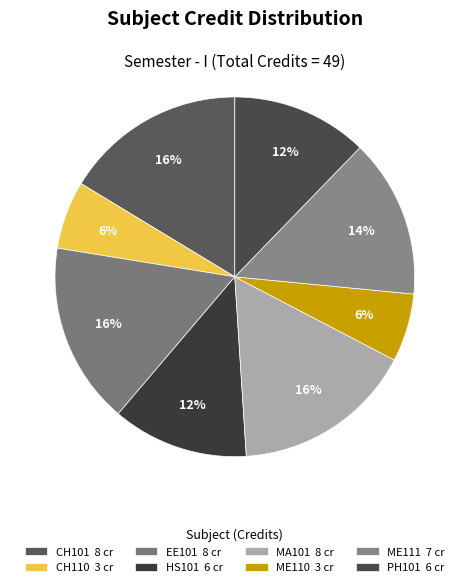

True or false: ME110 accounts for 1% of the total.

False